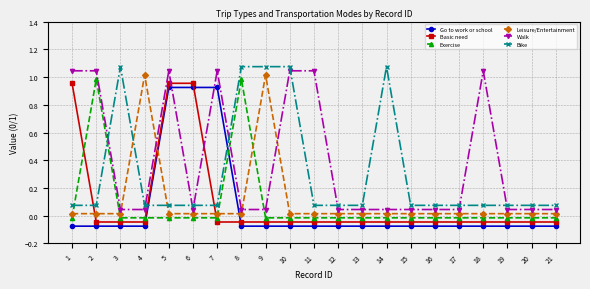

Reading left to right, extract all data points from this chart.

Go to work or school: 1=-0.1	2=-0.1	3=-0.1	4=-0.1	5=0.9	6=0.9	7=0.9	8=-0.1	9=-0.1	10=-0.1	11=-0.1	12=-0.1	13=-0.1	14=-0.1	15=-0.1	16=-0.1	17=-0.1	18=-0.1	19=-0.1	20=-0.1	21=-0.1
Basic need: 1=1.0	2=-0.0	3=-0.0	4=-0.0	5=1.0	6=1.0	7=-0.0	8=-0.0	9=-0.0	10=-0.0	11=-0.0	12=-0.0	13=-0.0	14=-0.0	15=-0.0	16=-0.0	17=-0.0	18=-0.0	19=-0.0	20=-0.0	21=-0.0
Exercise: 1=-0.0	2=1.0	3=-0.0	4=-0.0	5=-0.0	6=-0.0	7=-0.0	8=1.0	9=-0.0	10=-0.0	11=-0.0	12=-0.0	13=-0.0	14=-0.0	15=-0.0	16=-0.0	17=-0.0	18=-0.0	19=-0.0	20=-0.0	21=-0.0
Leisure/Entertainment: 1=0.0	2=0.0	3=0.0	4=1.0	5=0.0	6=0.0	7=0.0	8=0.0	9=1.0	10=0.0	11=0.0	12=0.0	13=0.0	14=0.0	15=0.0	16=0.0	17=0.0	18=0.0	19=0.0	20=0.0	21=0.0
Walk: 1=1.0	2=1.0	3=0.0	4=0.0	5=1.0	6=0.0	7=1.0	8=0.0	9=0.0	10=1.0	11=1.0	12=0.0	13=0.0	14=0.0	15=0.0	16=0.0	17=0.0	18=1.0	19=0.0	20=0.0	21=0.0
Bike: 1=0.1	2=0.1	3=1.1	4=0.1	5=0.1	6=0.1	7=0.1	8=1.1	9=1.1	10=1.1	11=0.1	12=0.1	13=0.1	14=1.1	15=0.1	16=0.1	17=0.1	18=0.1	19=0.1	20=0.1	21=0.1